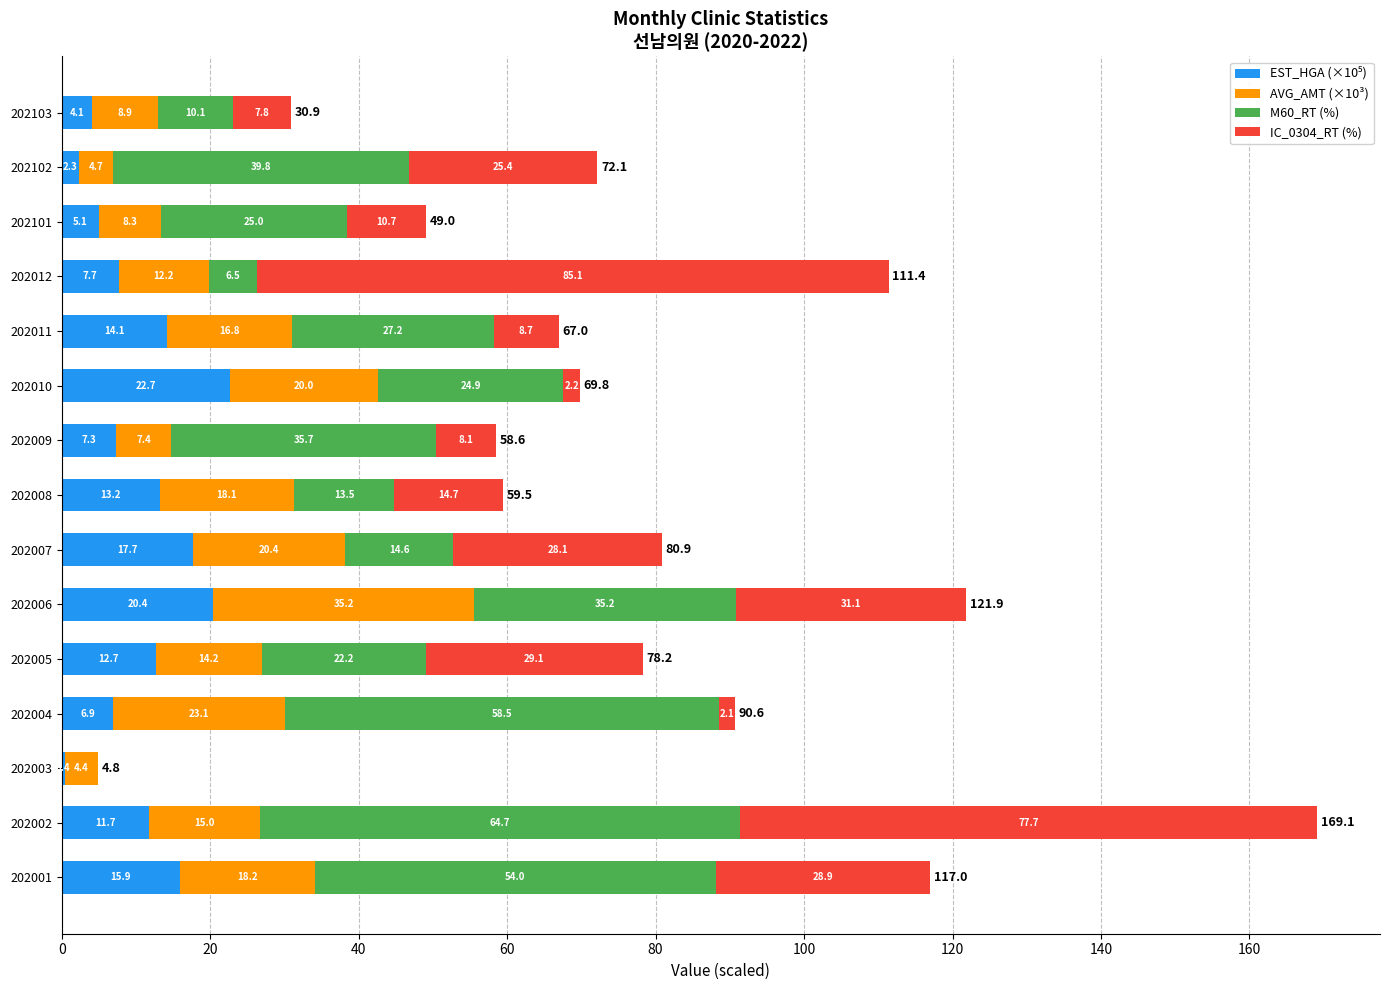

At which category is the sum across all series the highest?

202002